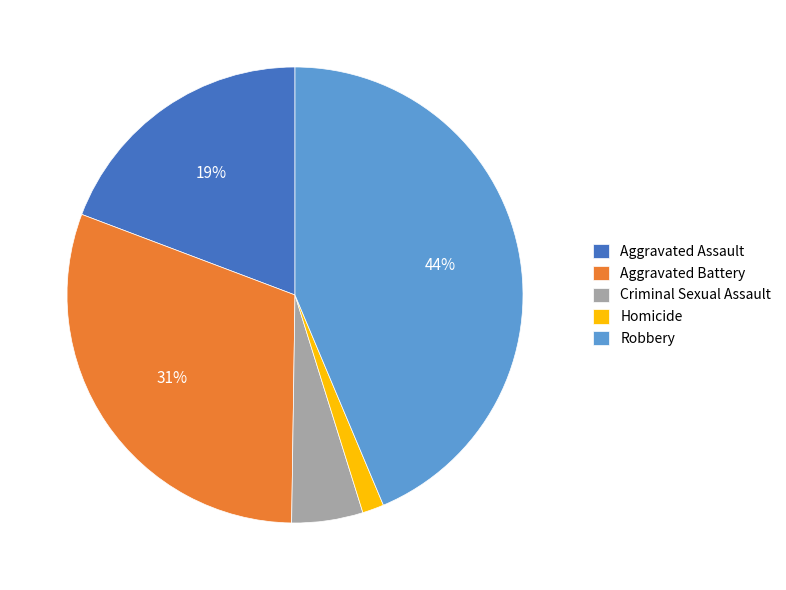

What percentage is the Criminal Sexual Assault slice, to the nearest percent?

5%